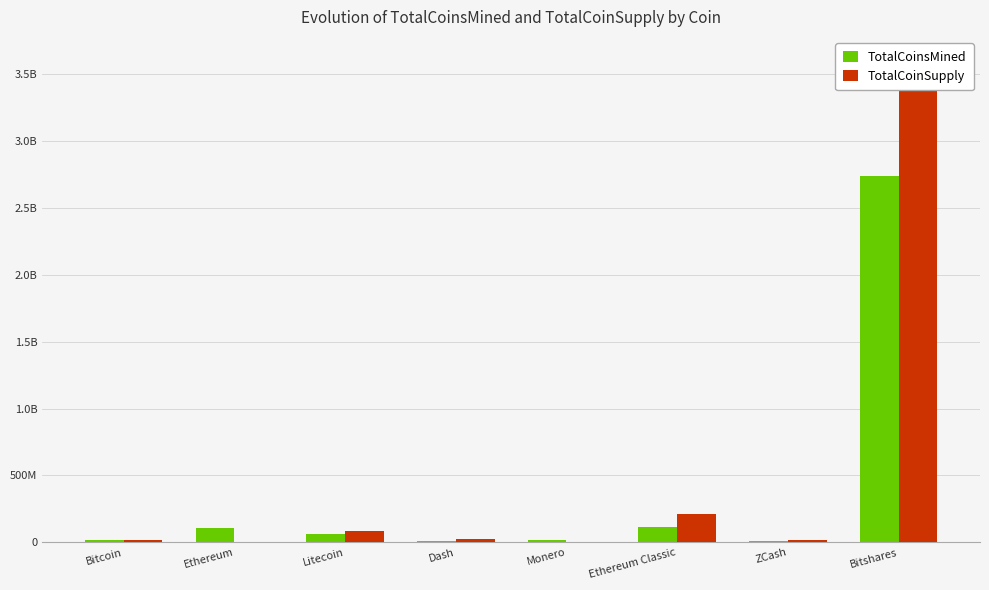

What position from the left is ZCash?

7